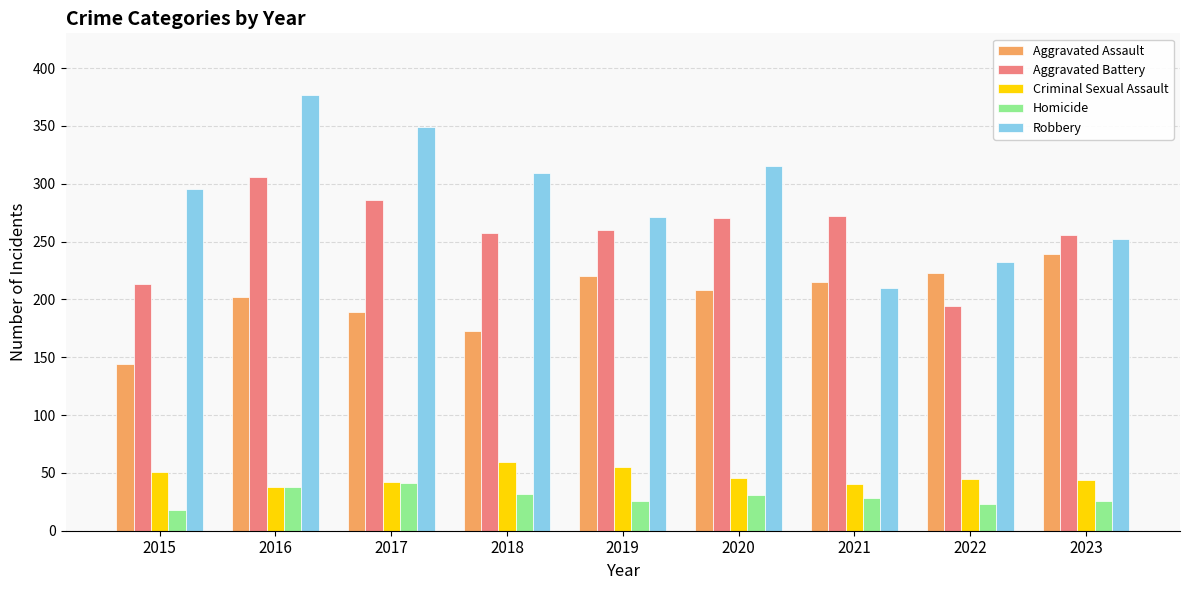

The value of Aggravated Battery at 2022 is 194. True or false?

True